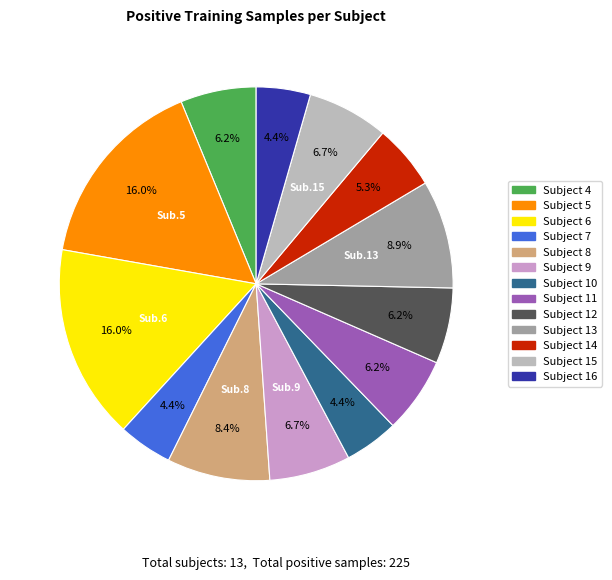

Does Subject 6 represent more than half of the total?

No